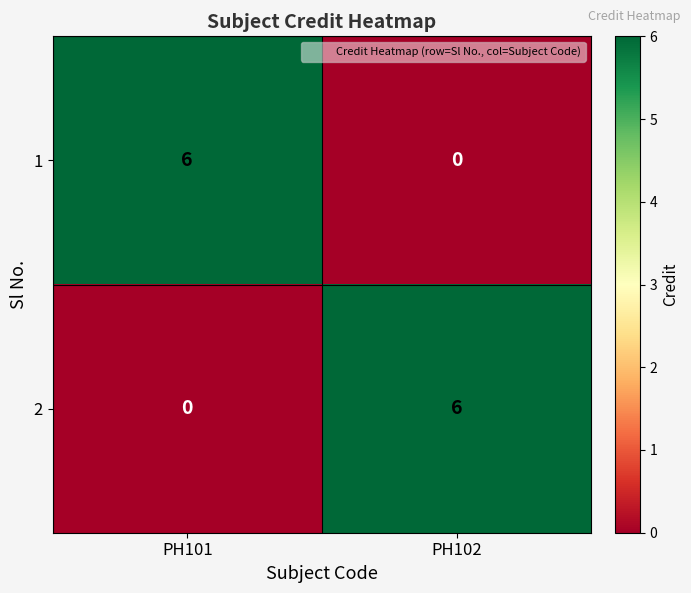

The value of 2 at PH101 is 0. True or false?

True